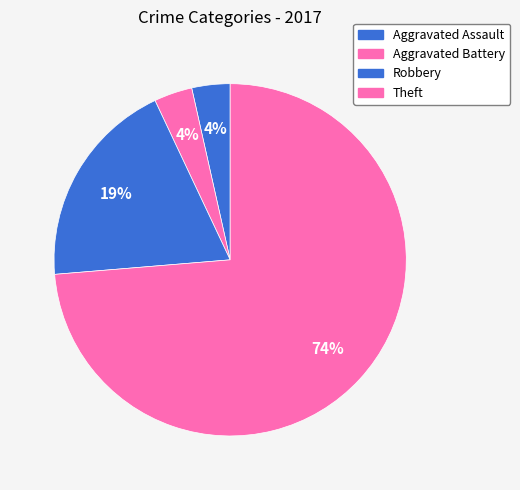

The Aggravated Battery slice represents 1% of the pie. True or false?

False